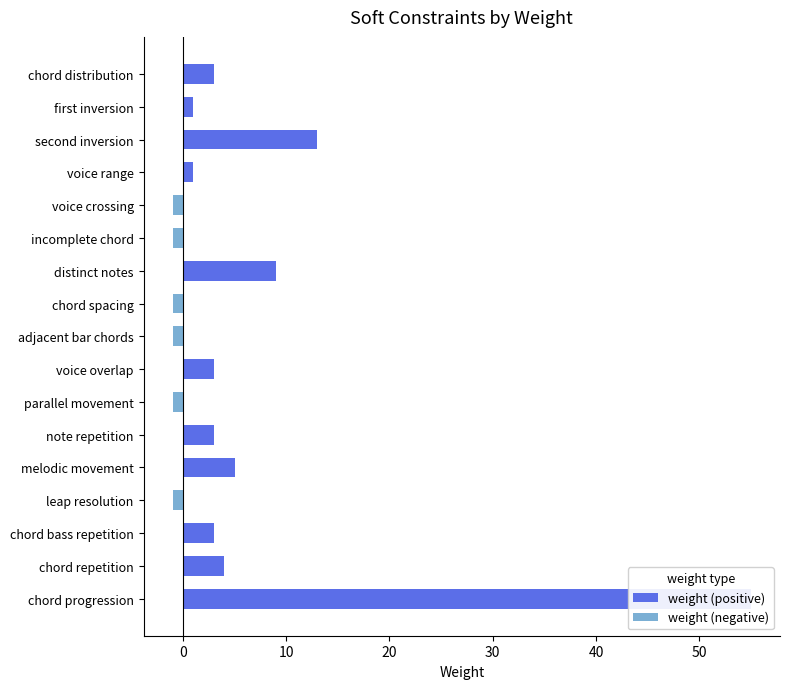

Is the value of weight (positive) at adjacent bar chords greater than the value of weight (negative) at leap resolution?

Yes